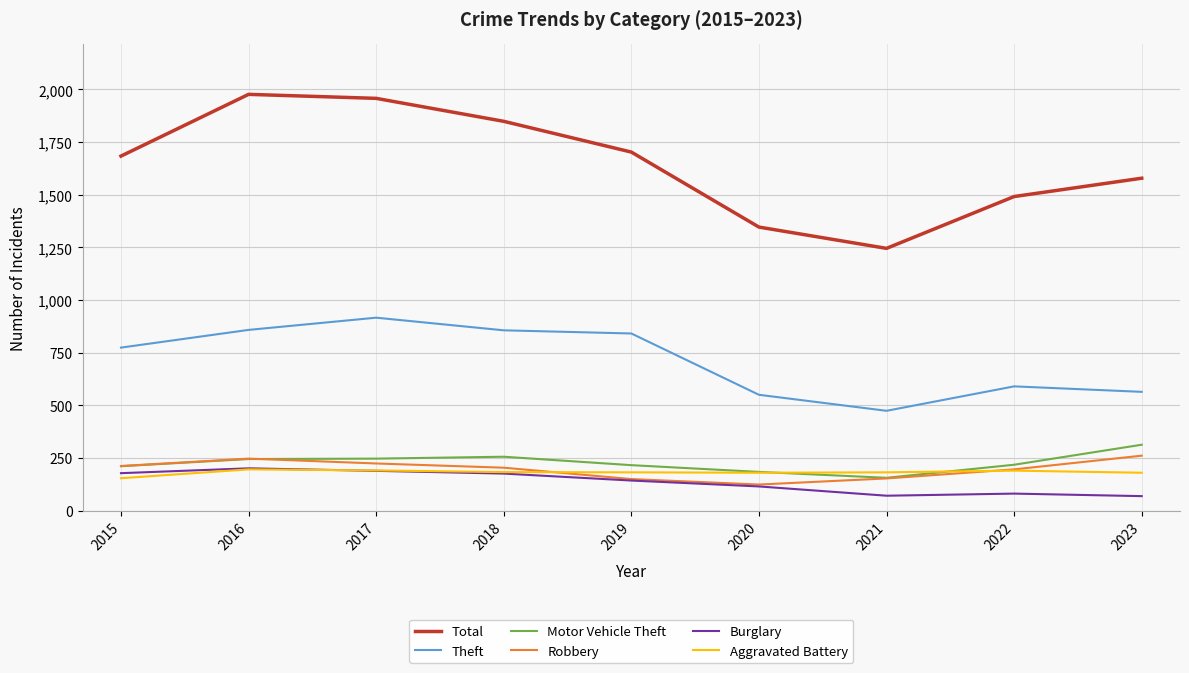

What is the difference between the maximum and second lowest values in the Theft series?

366